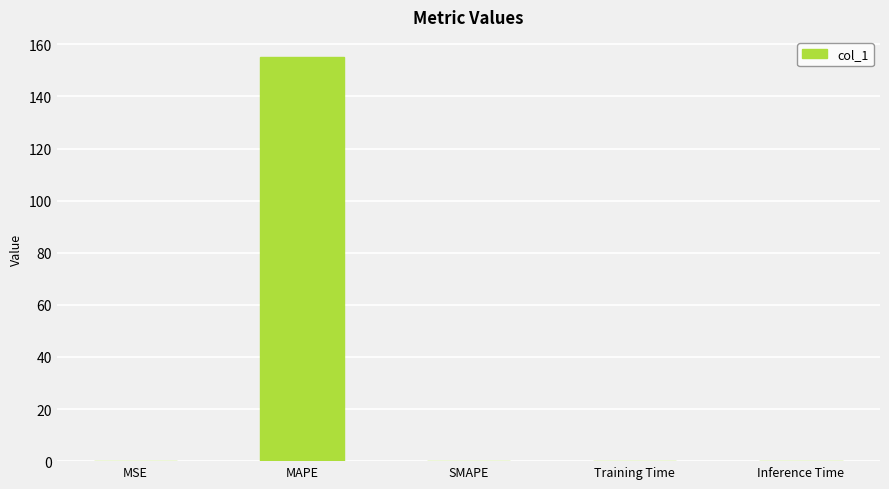

Between MAPE and MSE, which is larger?

MAPE